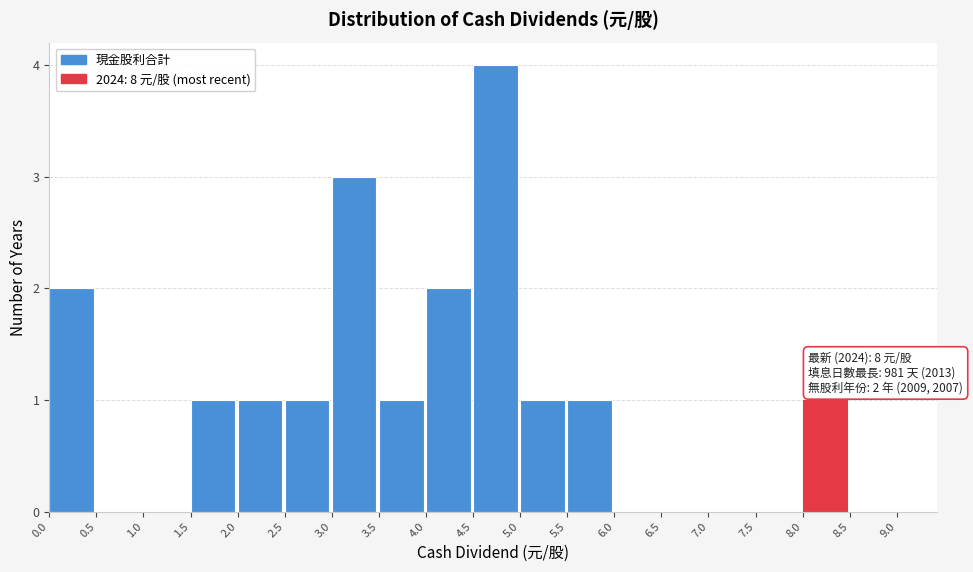

Over which range of the x-axis is the bar tallest?

4.5 to 5.0